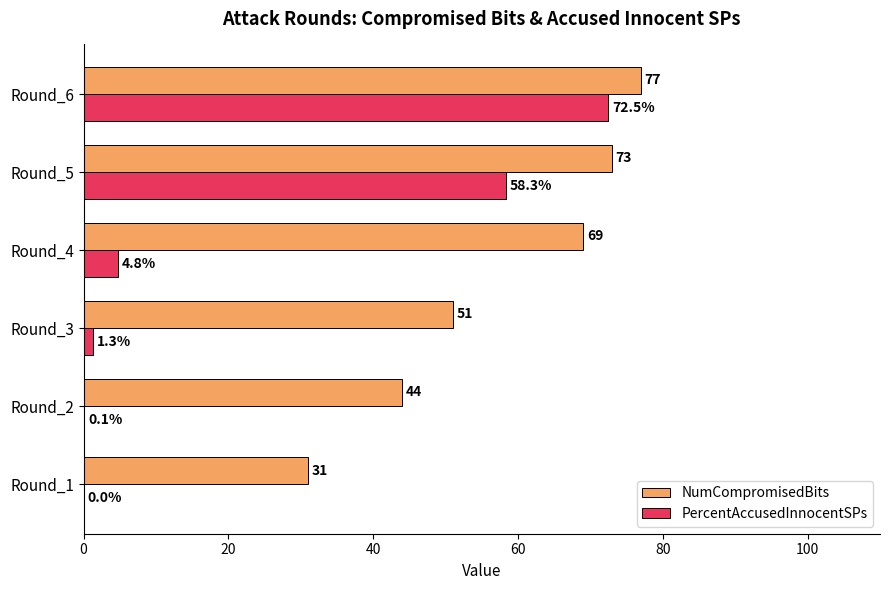

What is the approximate value of NumCompromisedBits at Round_5?

73.0